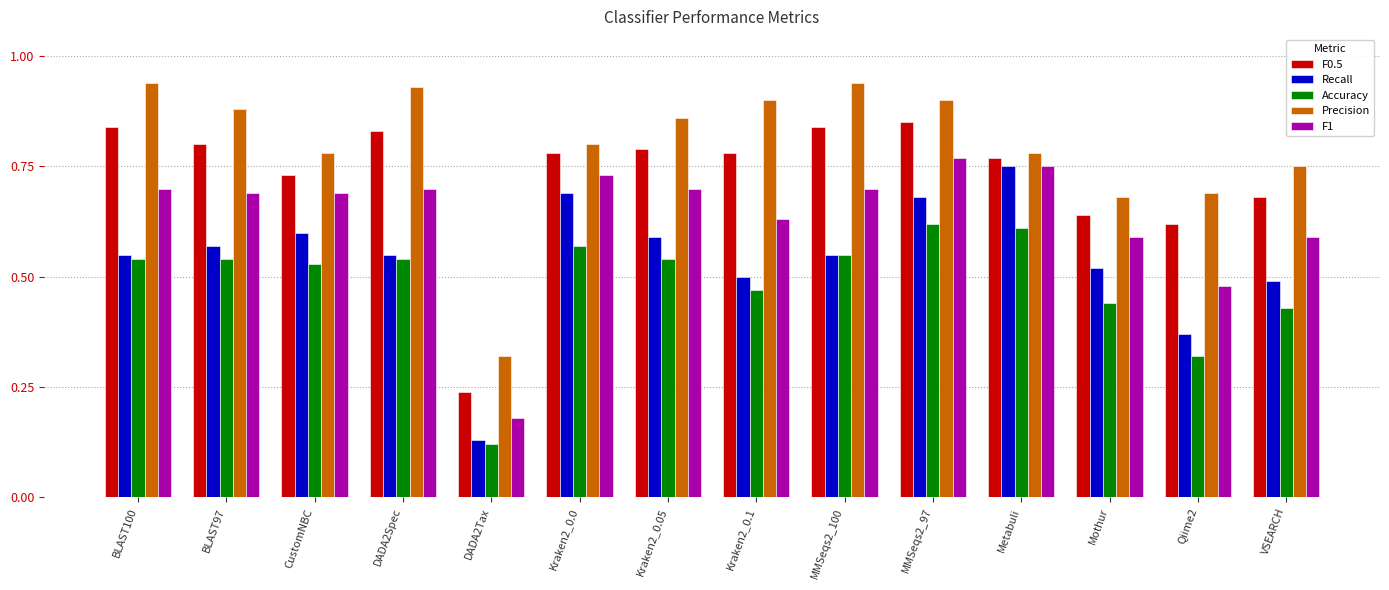

At CustomNBC, list the series in order from smallest to largest.

Accuracy, Recall, F1, F0.5, Precision